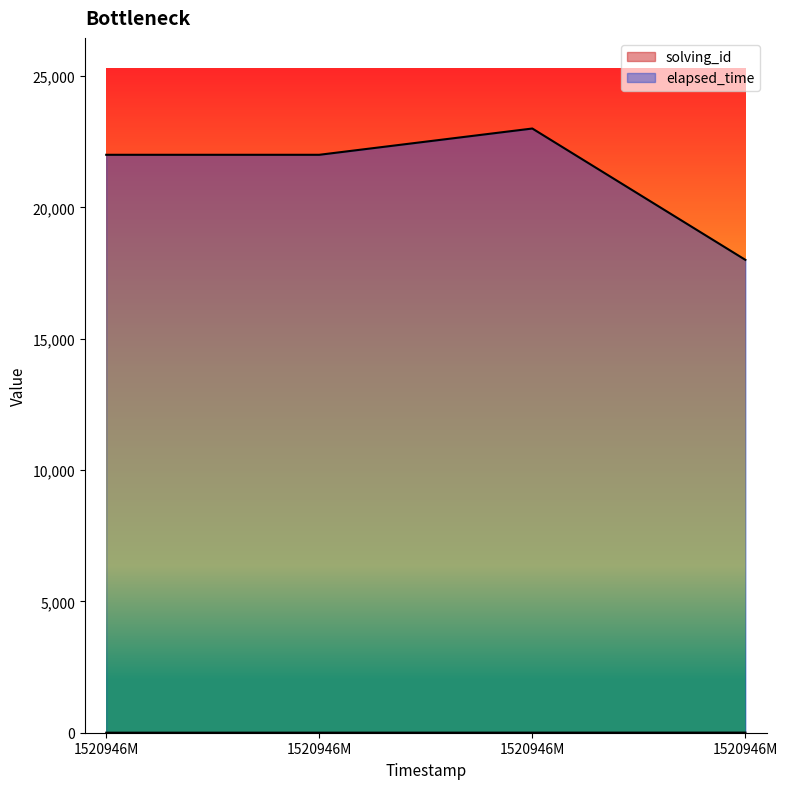

List the series in order of their peak value, highest first.

elapsed_time, solving_id